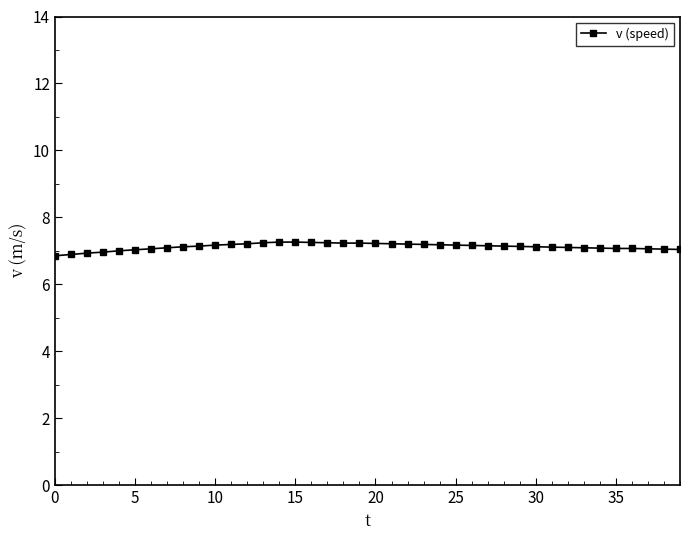

What is the greatest value displayed?

7.3